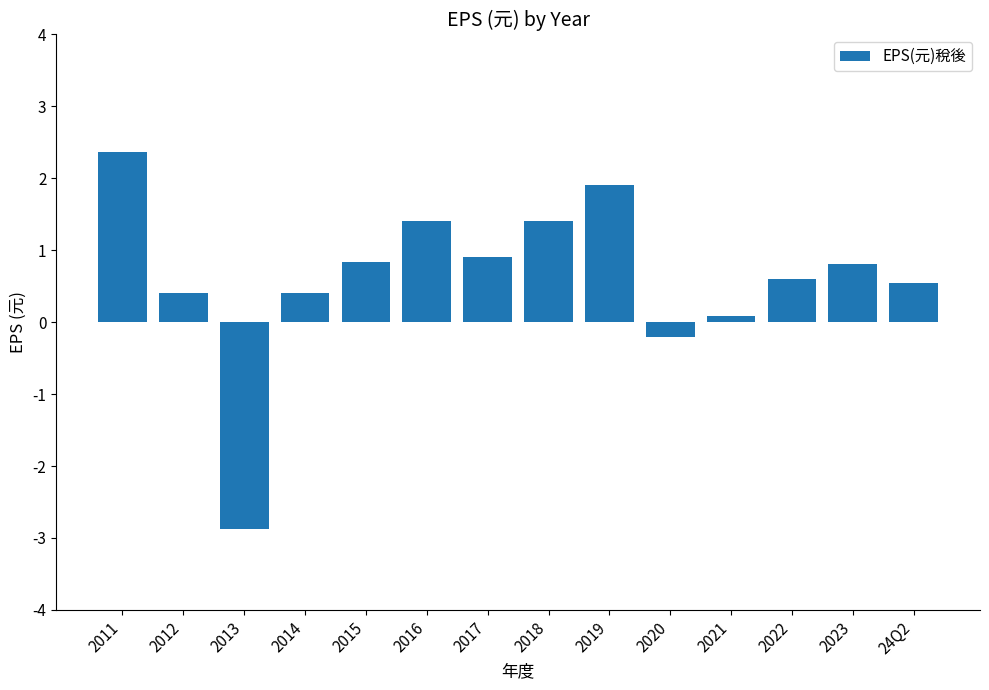

How many positive values are there?

12